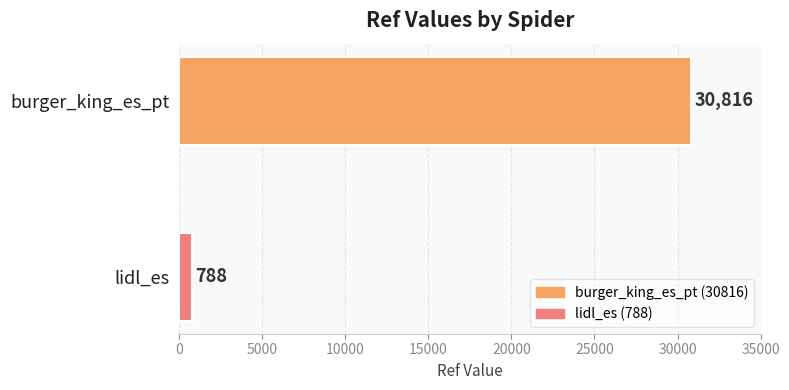

Are the bars grouped side by side (vs. stacked)?

No